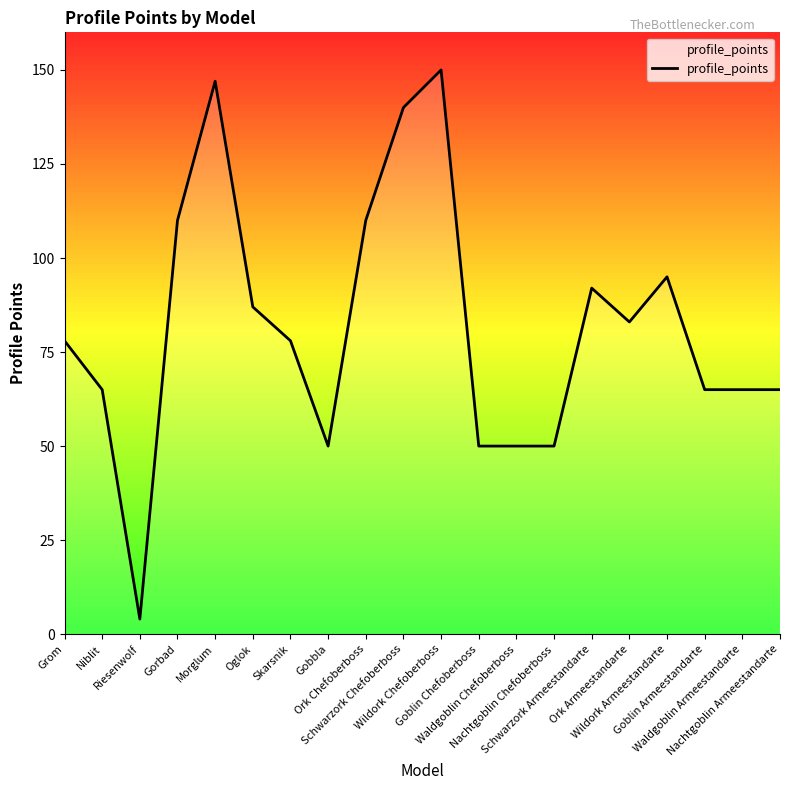

What is the smallest value displayed?

4